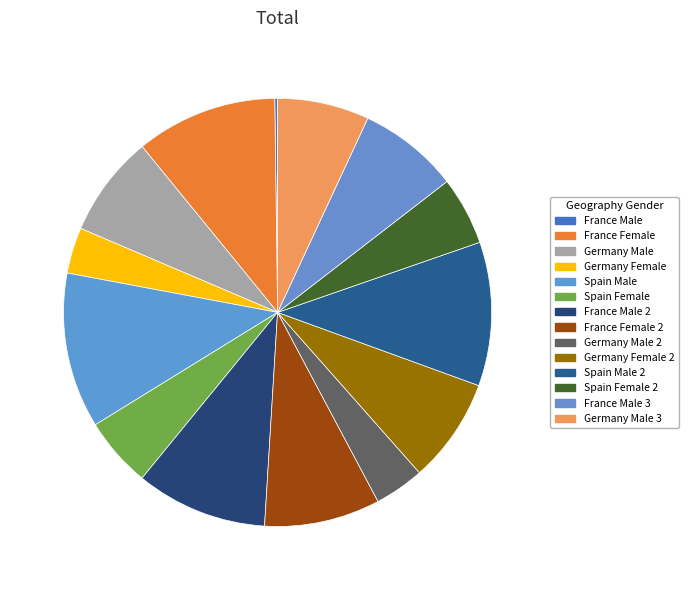

Which category has the smallest portion of the pie?

France Male